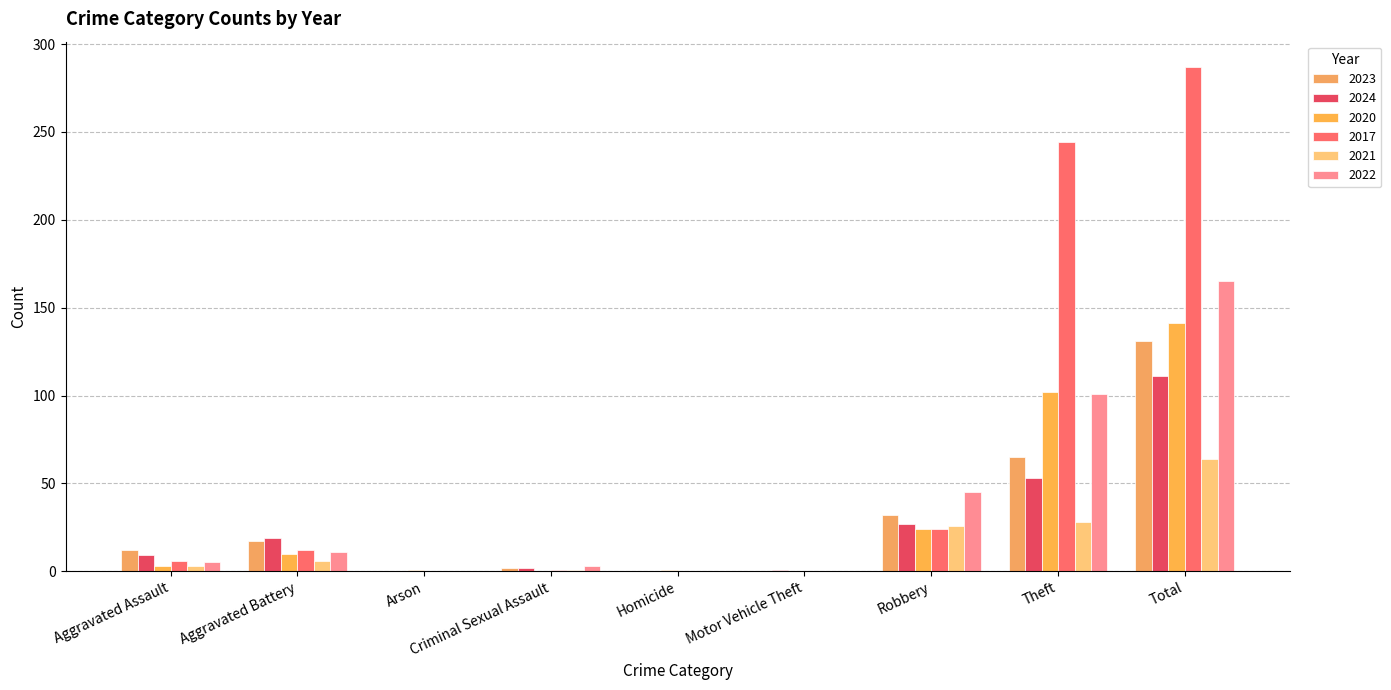

Between Aggravated Assault and Arson, which series saw the biggest shift?

2023